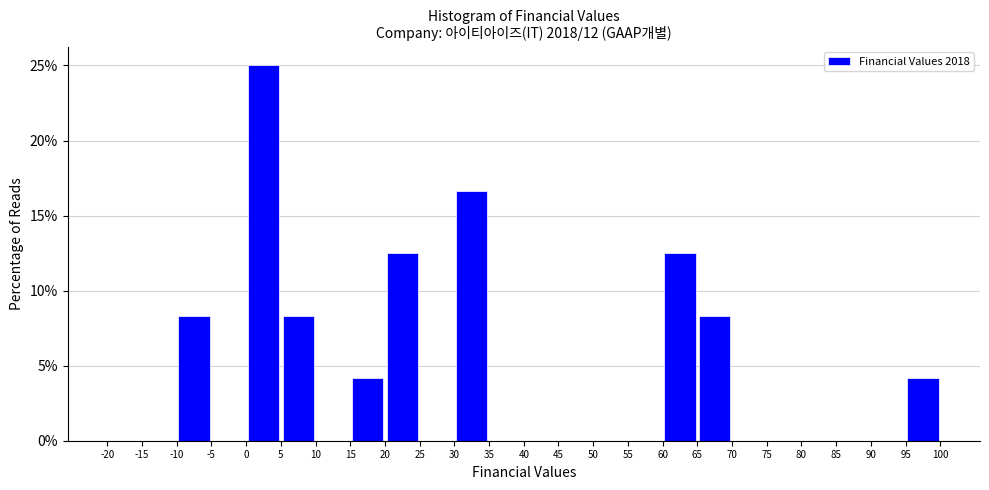

Reading left to right, transcribe this chart: for each bar, give the range it covers on the x-axis and its height. The values are not printed on the chart, so give them approximately, as read against the axis.

-20 to -15: 0
-15 to -10: 0
-10 to -5: 8.5
-5 to 0: 0
0 to 5: 25.0
5 to 10: 8.5
10 to 15: 0
15 to 20: 4.0
20 to 25: 12.5
25 to 30: 0
30 to 35: 16.5
35 to 40: 0
40 to 45: 0
45 to 50: 0
50 to 55: 0
55 to 60: 0
60 to 65: 12.5
65 to 70: 8.5
70 to 75: 0
75 to 80: 0
80 to 85: 0
85 to 90: 0
90 to 95: 0
95 to 100: 4.0